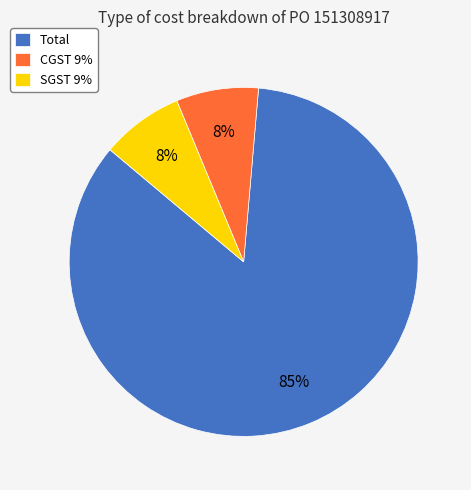

Combined, do Total and SGST 9% account for over 50%?

Yes